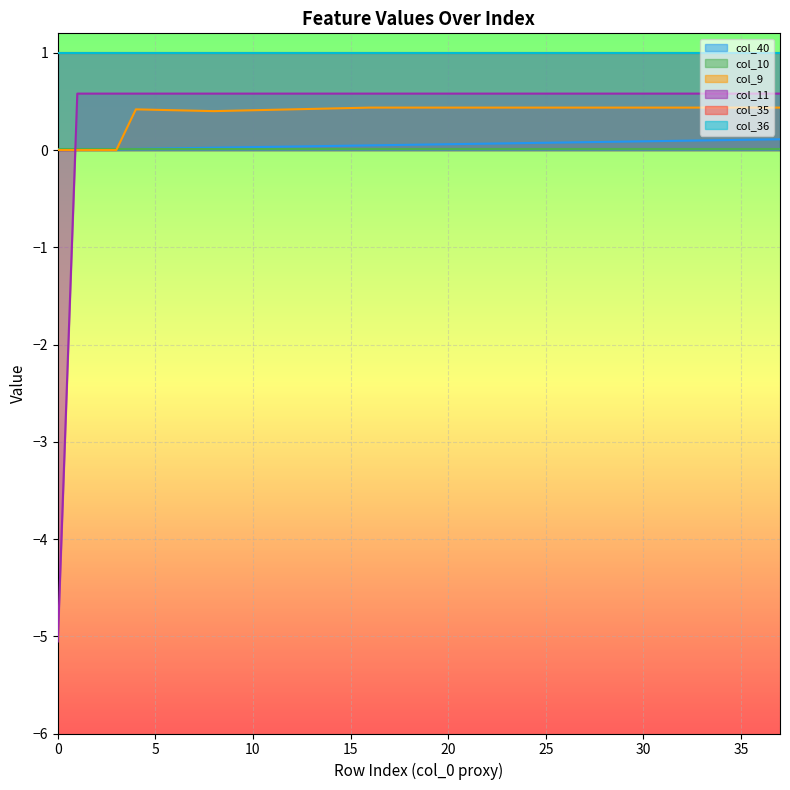

Which has a higher value, 11 or 9?

11